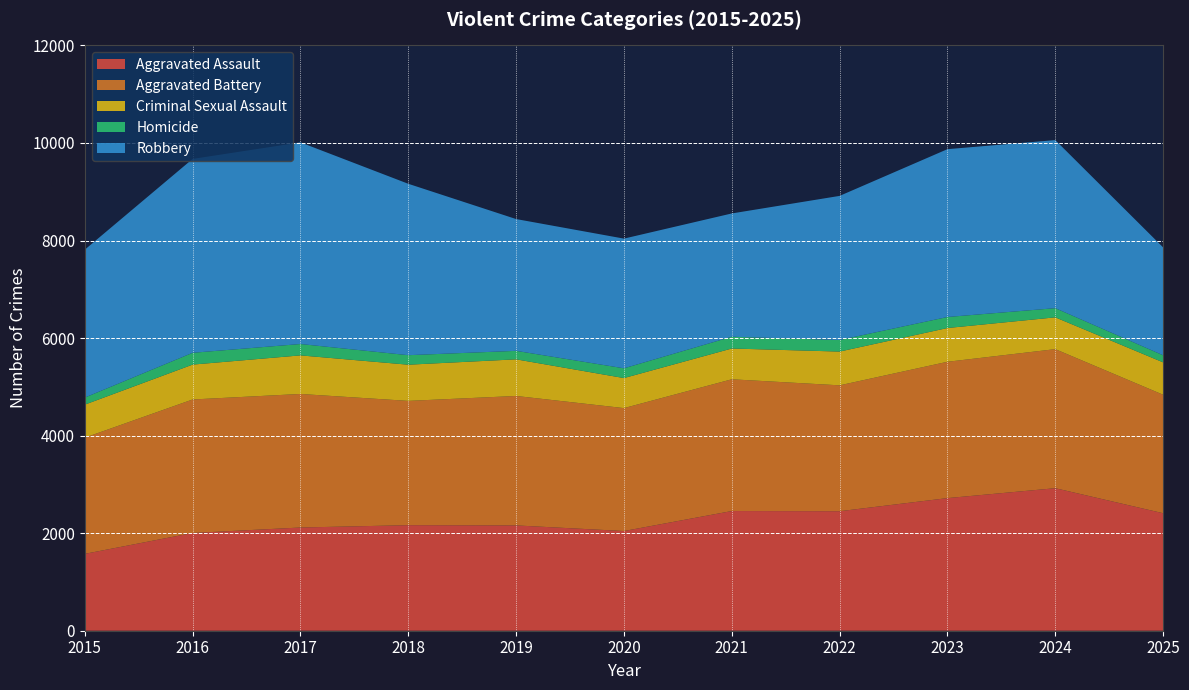

Reading left to right, what are all the values shown in this chart?

Aggravated Assault: 2015=1576	2016=2004	2017=2116	2018=2164	2019=2159	2020=2044	2021=2454	2022=2450	2023=2719	2024=2922	2025=2409
Aggravated Battery: 2015=2382	2016=2737	2017=2738	2018=2548	2019=2654	2020=2520	2021=2701	2022=2581	2023=2795	2024=2851	2025=2429
Criminal Sexual Assault: 2015=677	2016=715	2017=791	2018=742	2019=751	2020=616	2021=631	2022=692	2023=692	2024=652	2025=664
Homicide: 2015=145	2016=242	2017=233	2018=195	2019=174	2020=200	2021=241	2022=237	2023=226	2024=188	2025=145
Robbery: 2015=3032	2016=3975	2017=4134	2018=3514	2019=2702	2020=2659	2021=2528	2022=2955	2023=3441	2024=3446	2025=2212